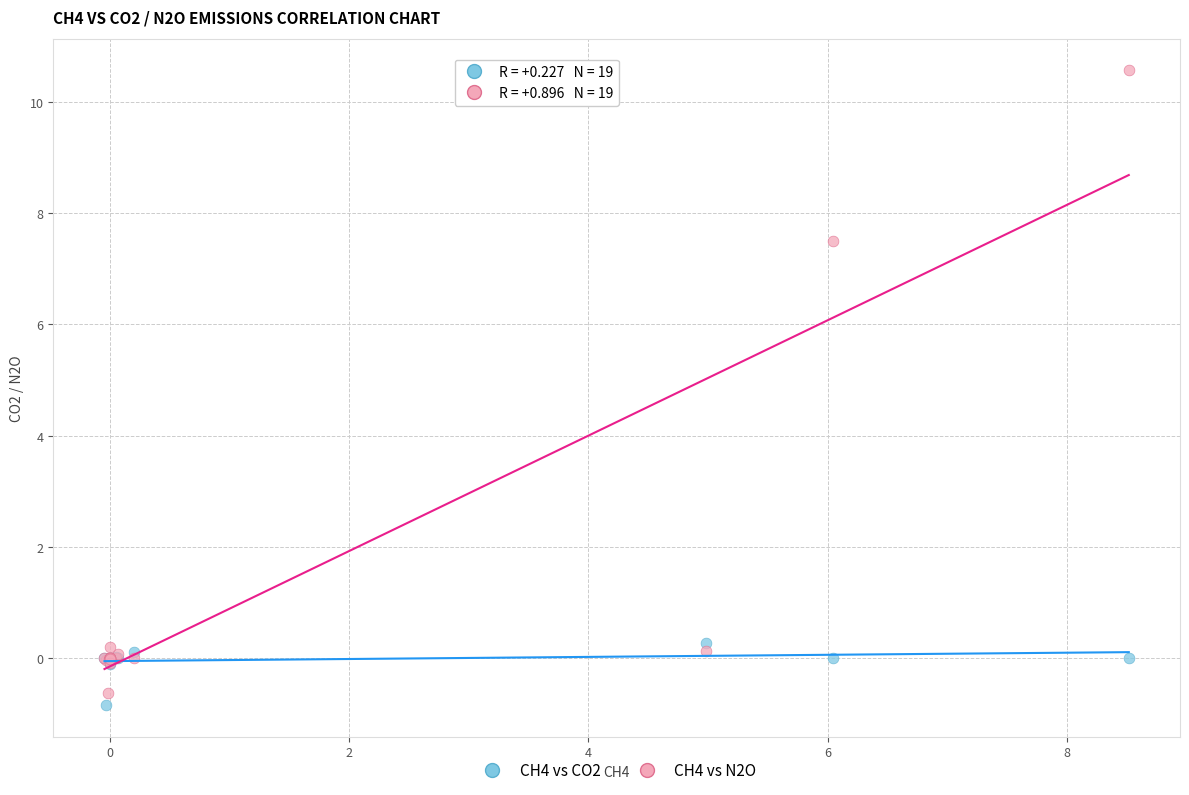

Which series has the widest spread of Y values?

CH4 vs N2O